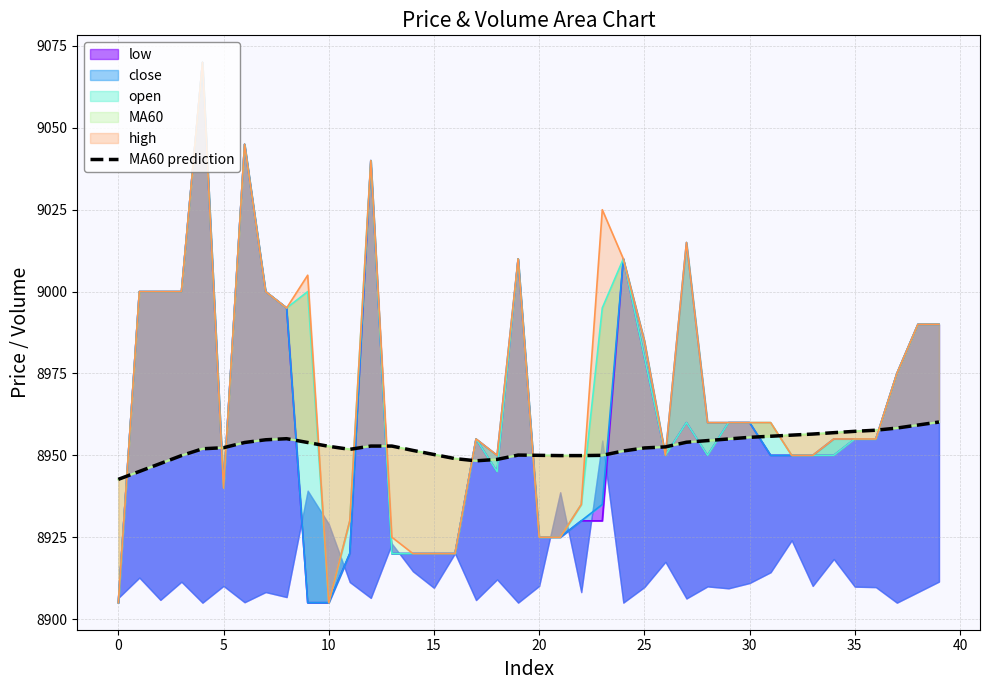

What is the value of the MA60_line point at the 6th from the left?

8952.3